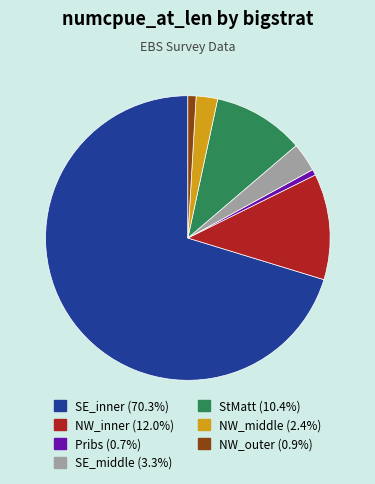

Is there a majority slice in this chart?

Yes